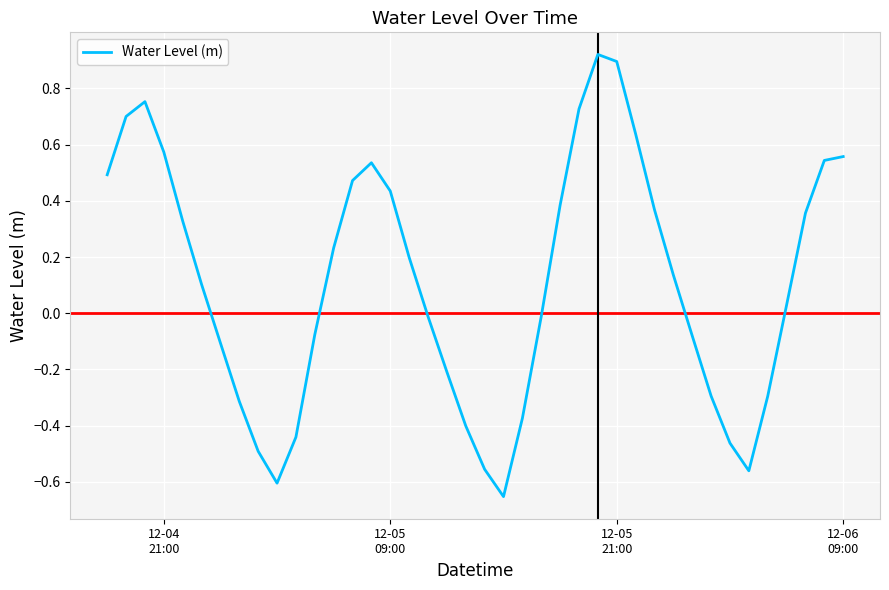

What is the difference between the maximum and minimum values?

1.6